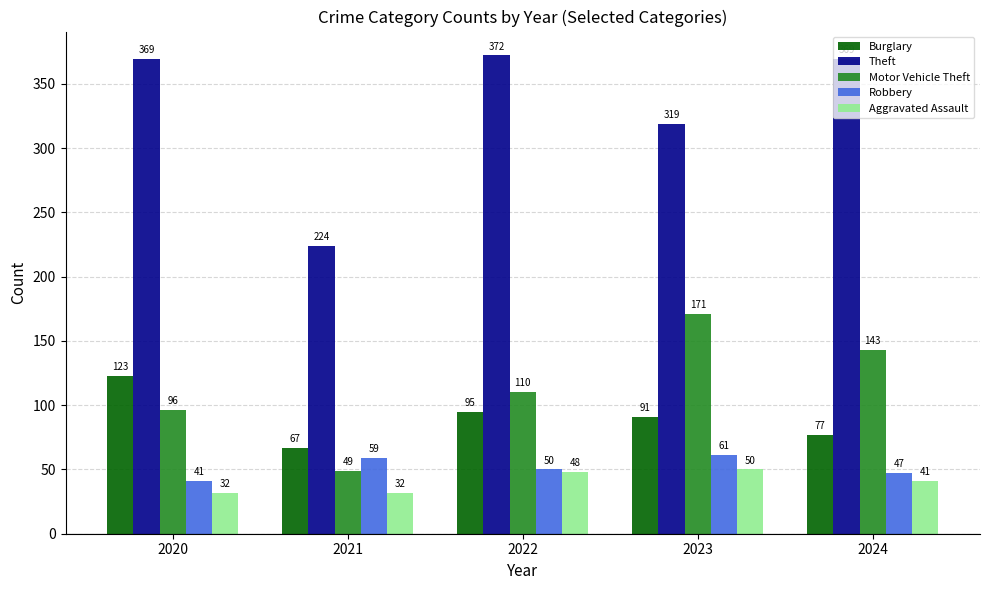

At how many categories does at least one series exceed 280?

4